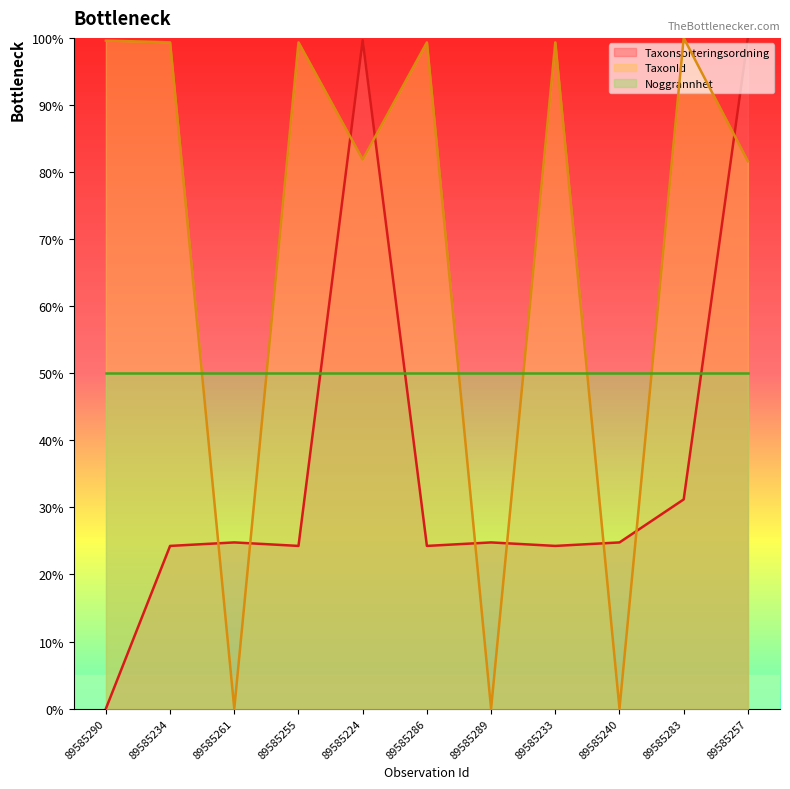

True or false: TaxonId and Taxonsorteringsordning cross at least once.

True